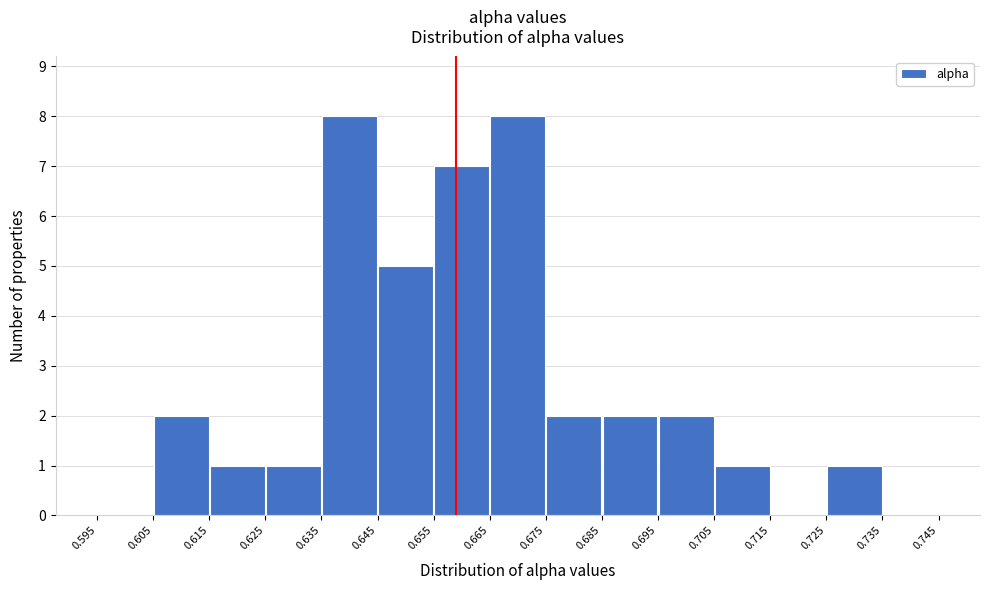

Reading left to right, transcribe this chart: for each bar, give the range it covers on the x-axis and its height. The values are not printed on the chart, so give them approximately, as read against the axis.

0.595 to 0.605: 0
0.605 to 0.615: 2
0.615 to 0.625: 1
0.625 to 0.635: 1
0.635 to 0.645: 8
0.645 to 0.655: 5
0.655 to 0.665: 7
0.665 to 0.675: 8
0.675 to 0.685: 2
0.685 to 0.695: 2
0.695 to 0.705: 2
0.705 to 0.715: 1
0.715 to 0.725: 0
0.725 to 0.735: 1
0.735 to 0.745: 0